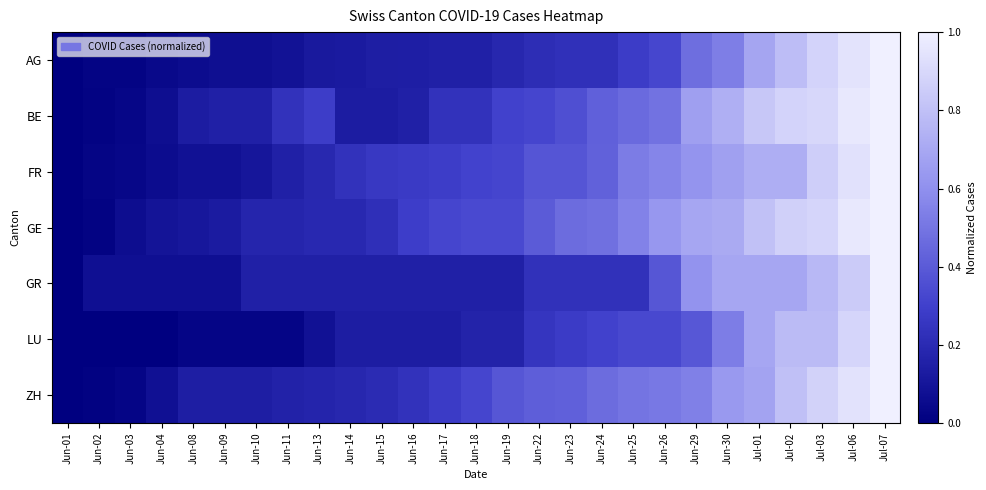

Which series changed the most between Jun-19 and Jul-06?

AG